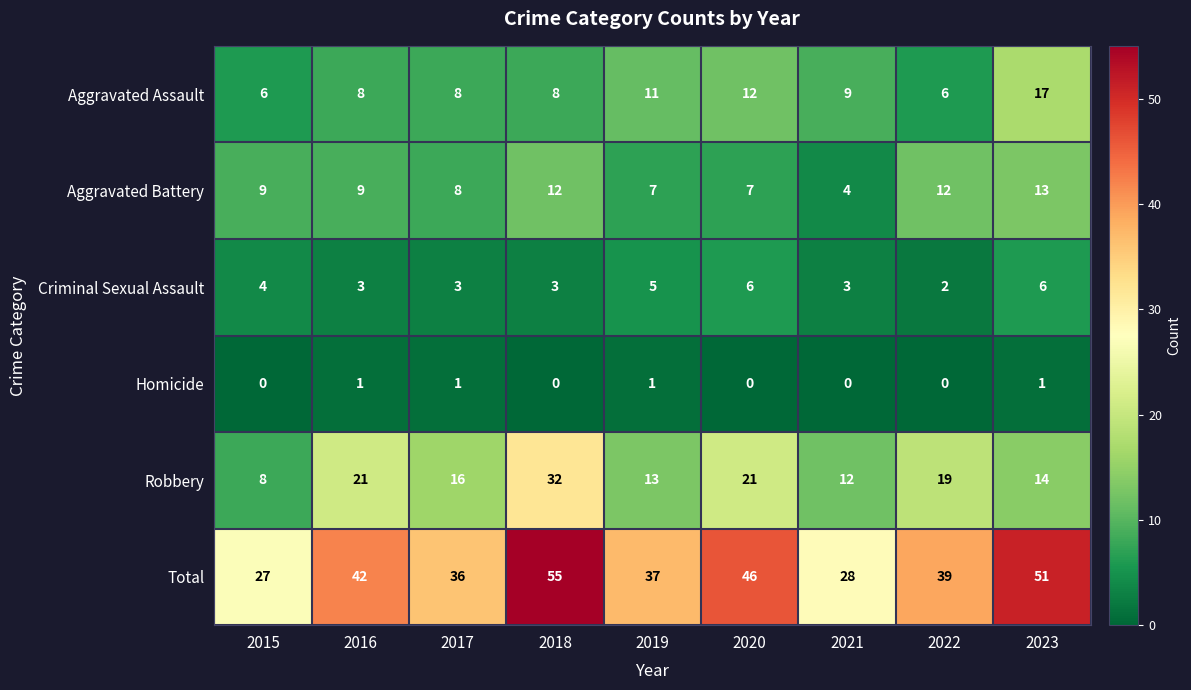

What is the spread (max minus min) of values at 2023?

50